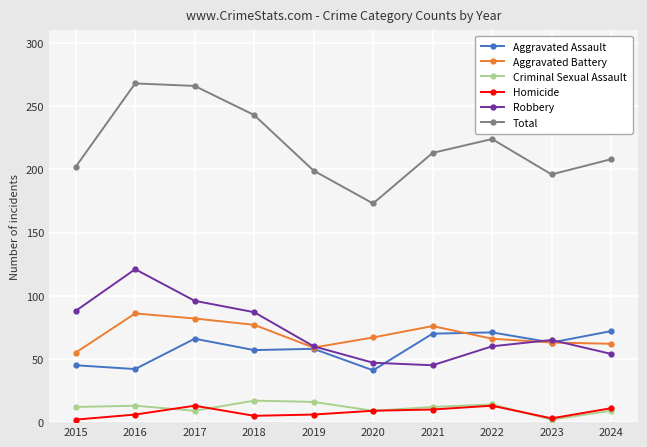

Where is the first local maximum for Homicide?

2017